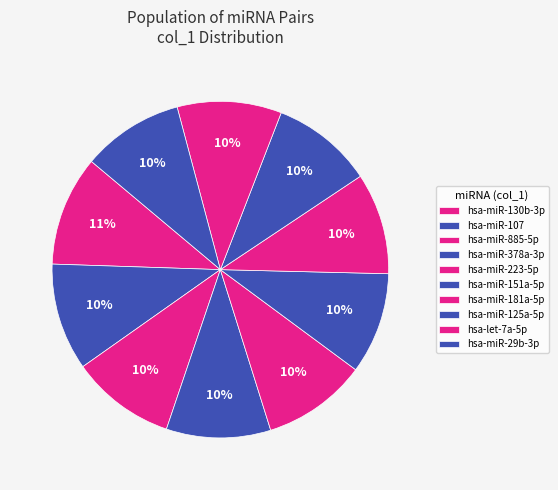

What is the largest slice in the pie chart?

hsa-miR-130b-3p